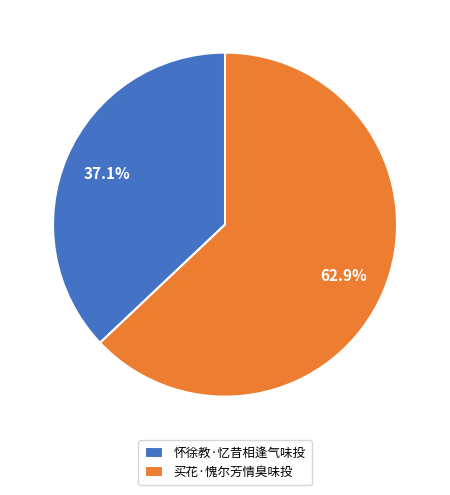

Is the sum of 怀徐教·忆昔相逢气味投 and 买花·愧尔芳情臭味投 greater than half?

Yes